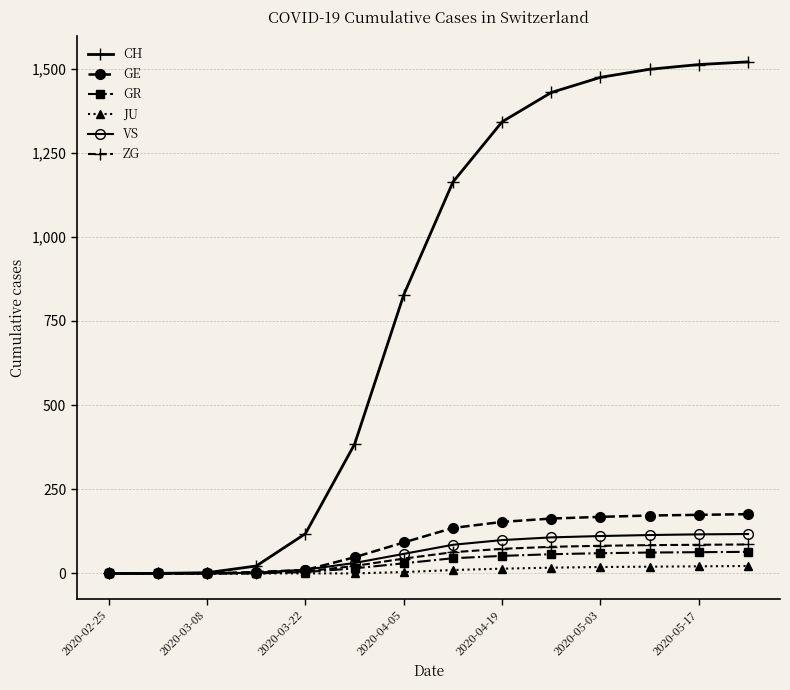

Which series has the largest total across all categories?

CH